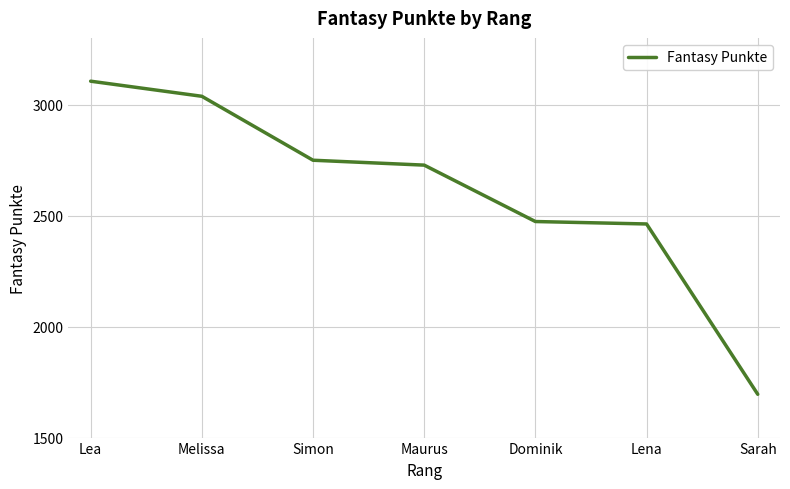

How many lines are shown in the chart?

1